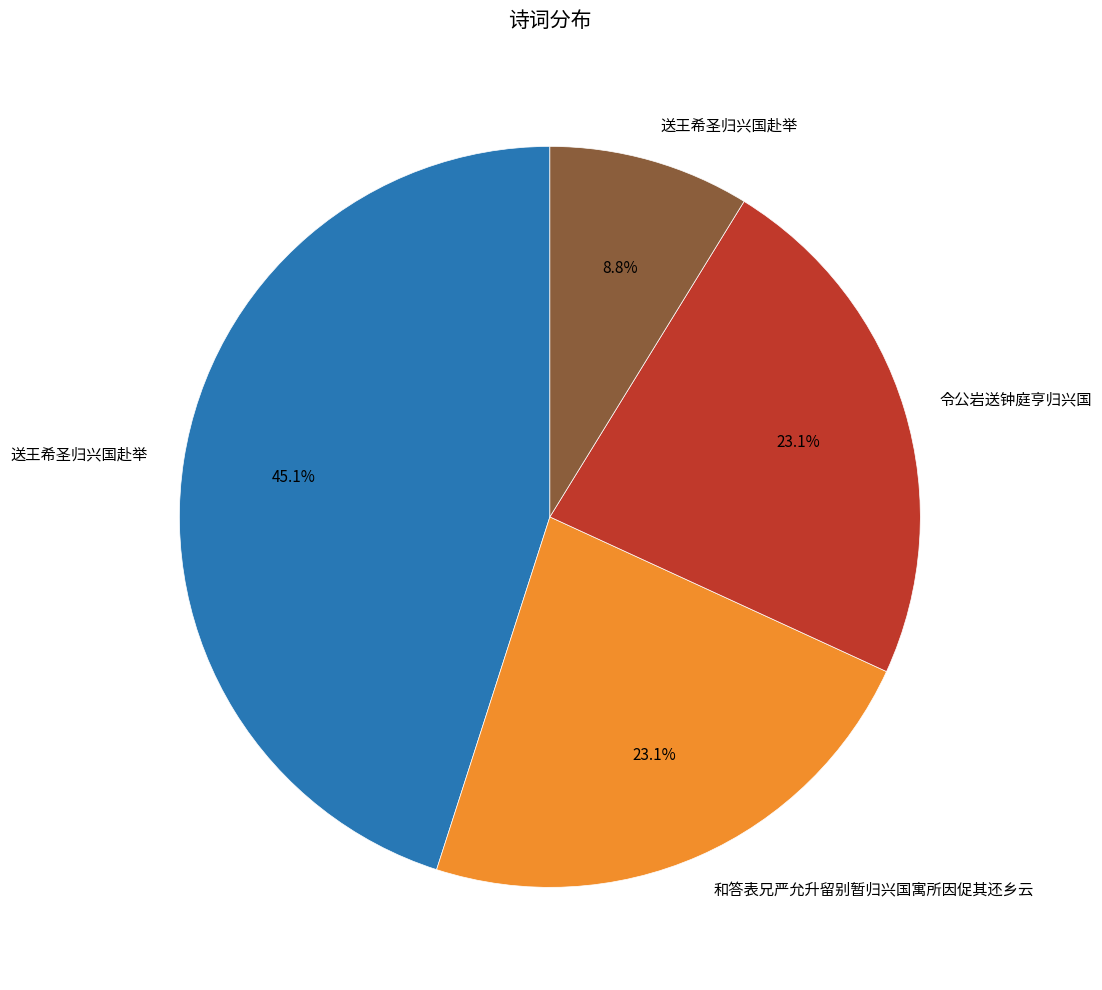

Is there a majority slice in this chart?

No